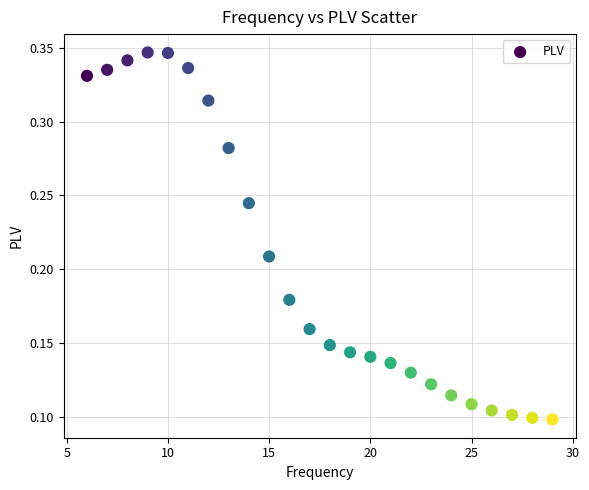

What is the range of X values (max minus min)?

23.0